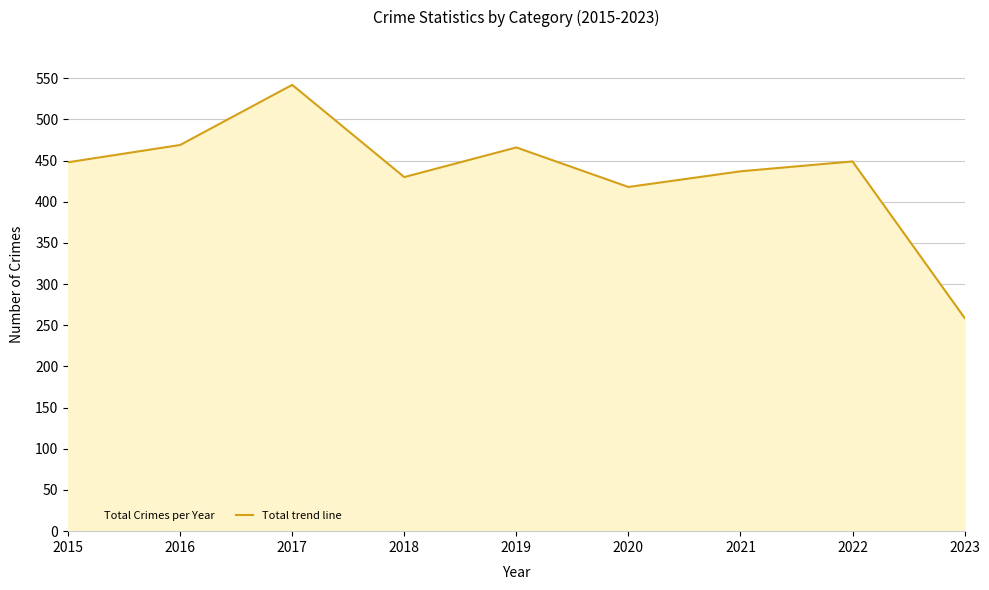

The chart shows a value of 660 at 2016. True or false?

False